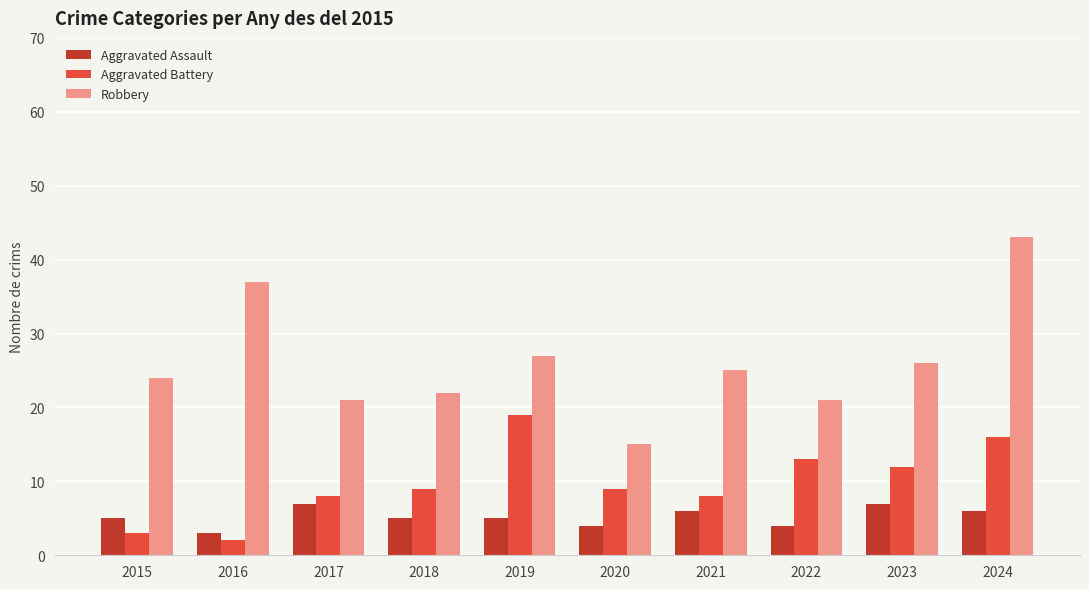

The Robbery series shows 43 at 2024. True or false?

True